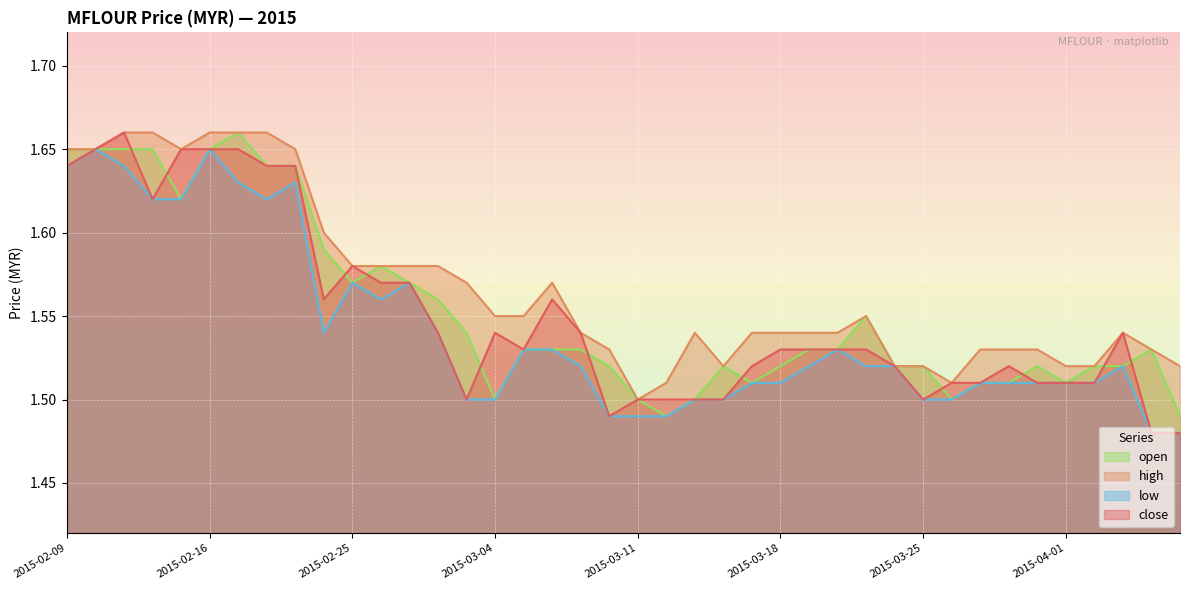

What is the sum of all low values?

61.7